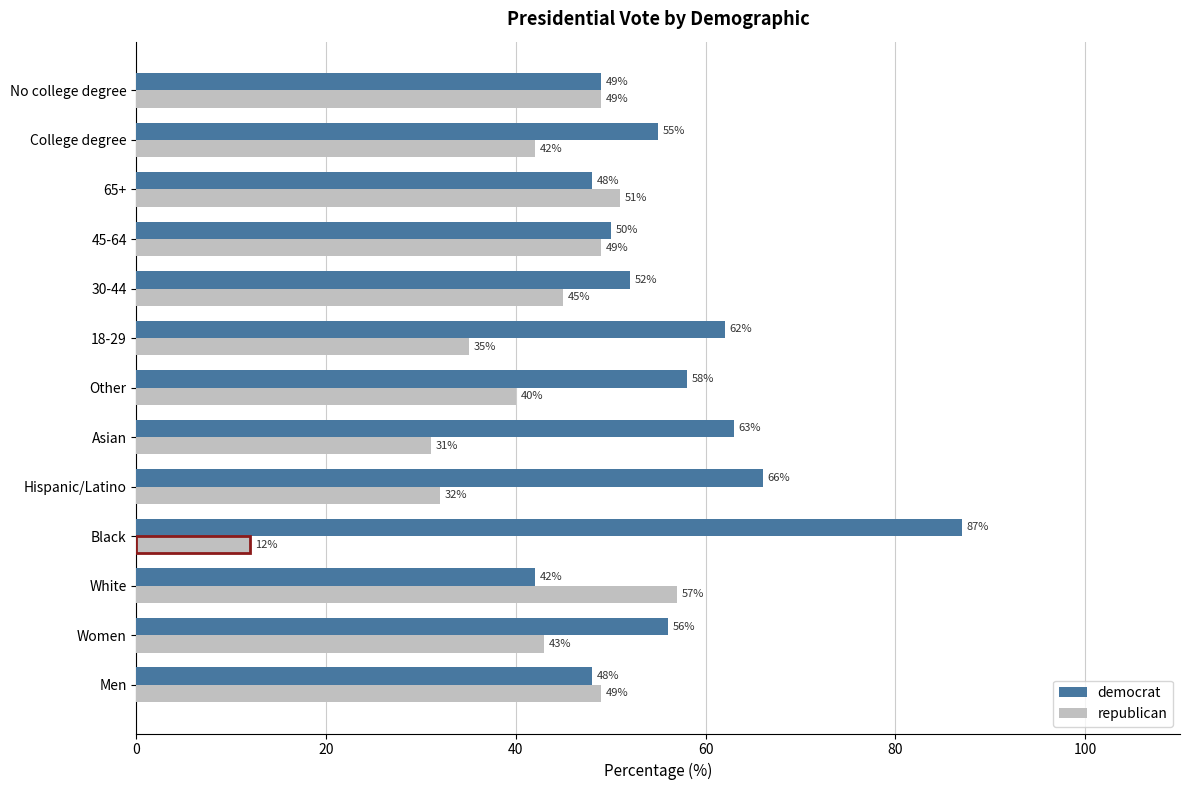

What is the spread (max minus min) of values at Other?

18